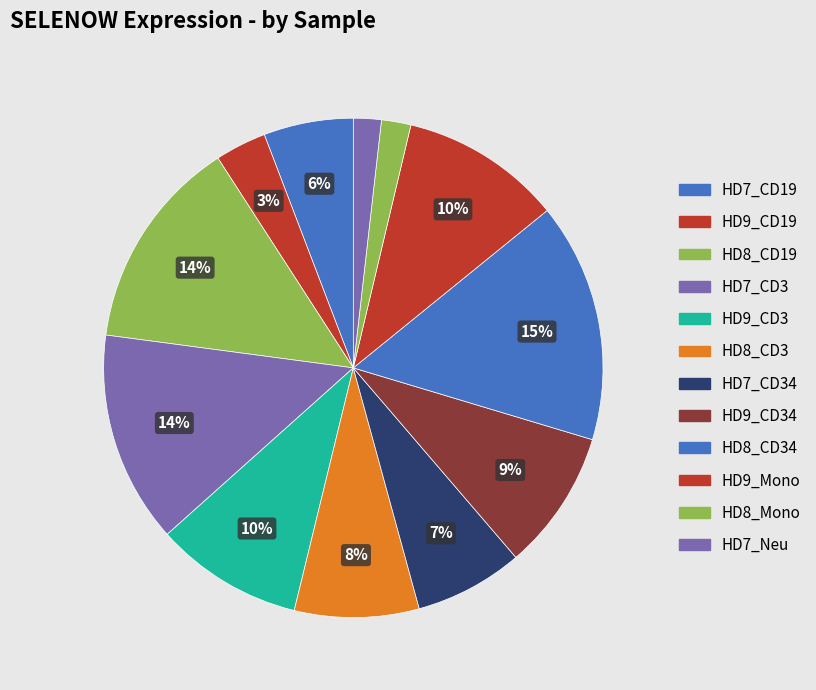

How many segments does this pie chart have?

12